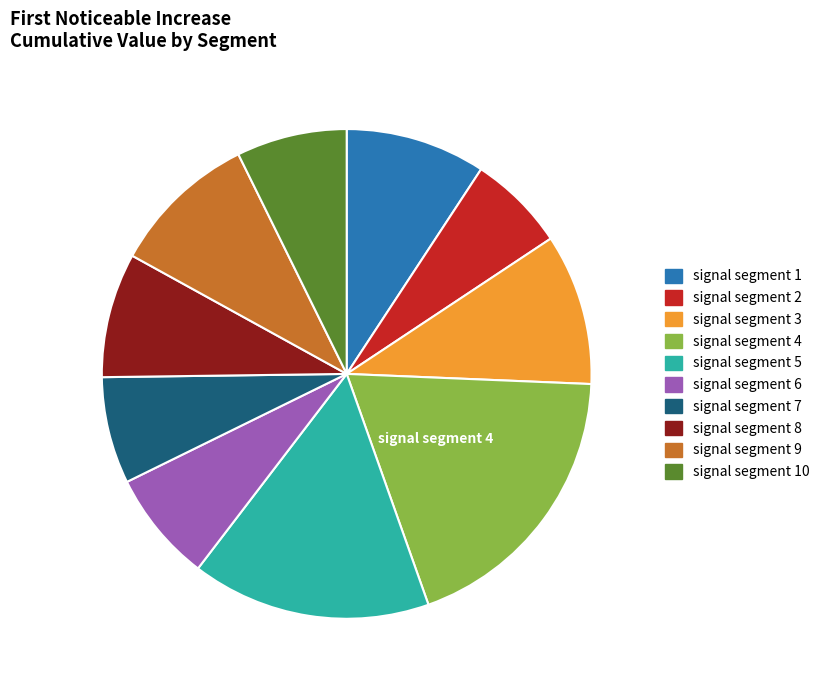

How many slices are in this pie chart?

10